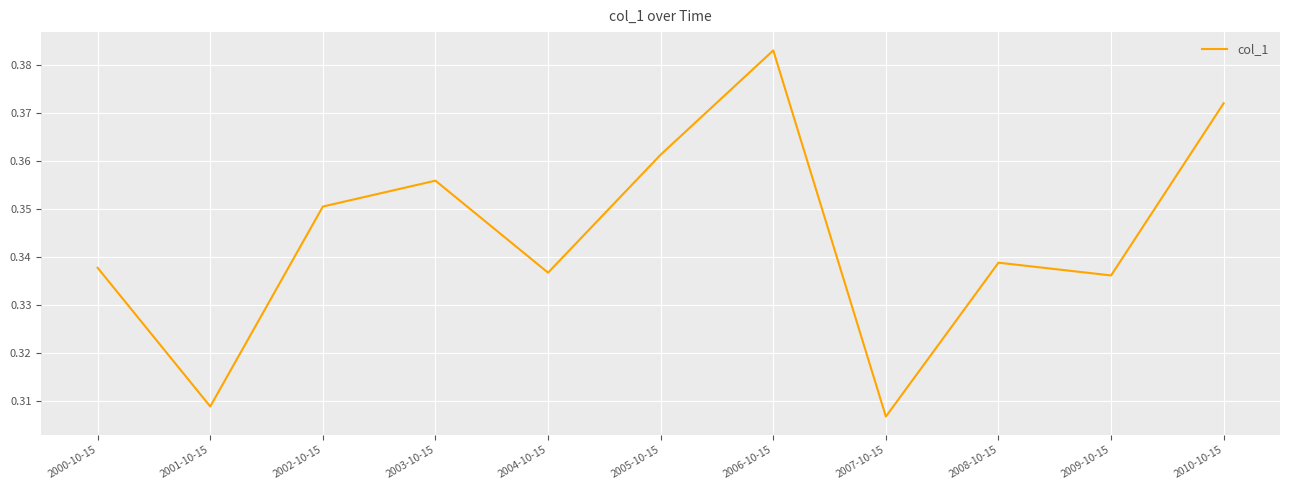

Is it true that the value at 2004-10-15 is 0.1?

False